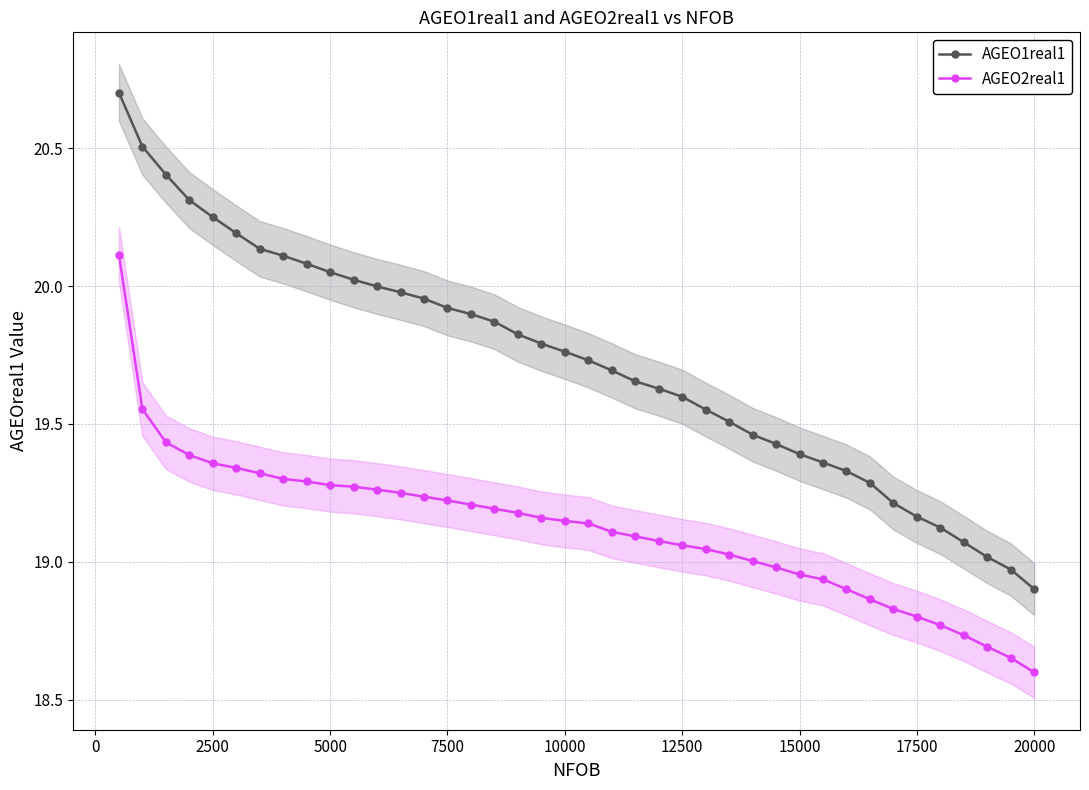

What is the highest value of the AGEO1real1 series?

20.7